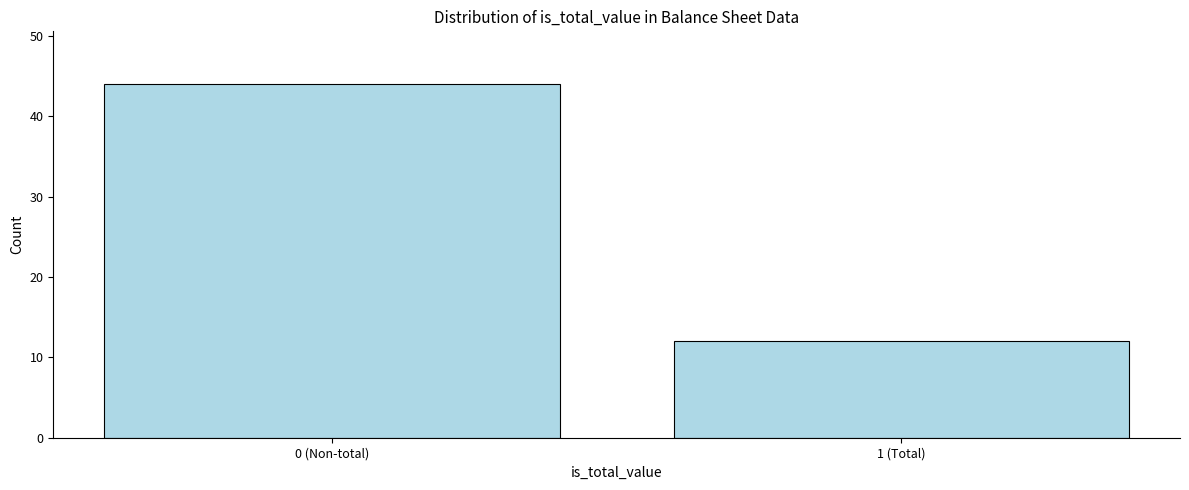

Reading left to right, what are all the values shown in this chart?

0 (Non-total)=44	1 (Total)=12